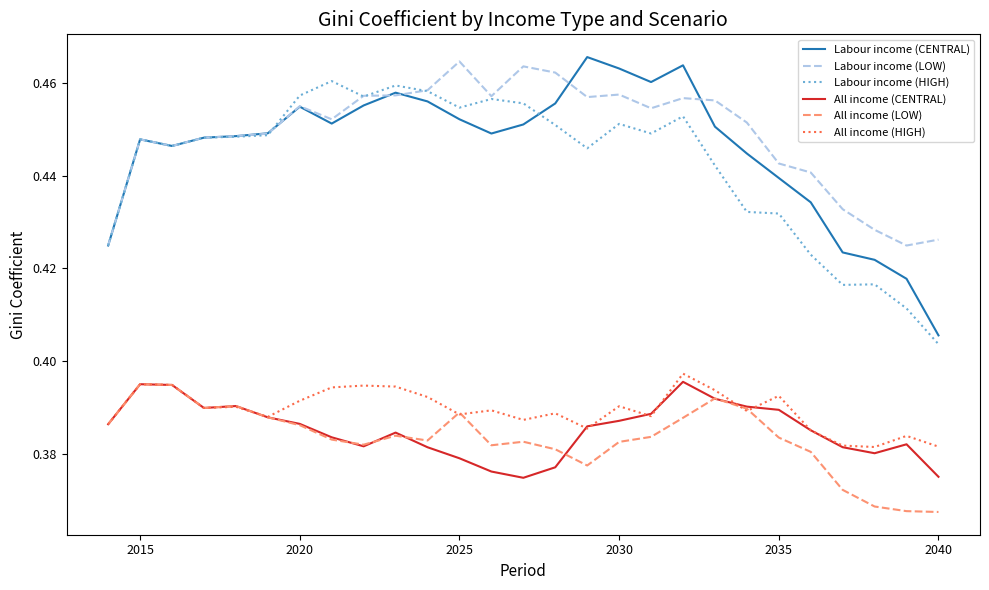

True or false: All income (HIGH) and Labour income (HIGH) cross at least once.

False